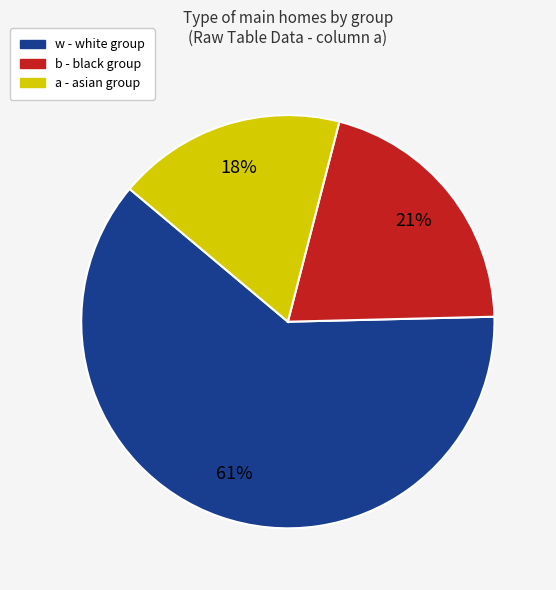

Does any single category account for the majority?

Yes